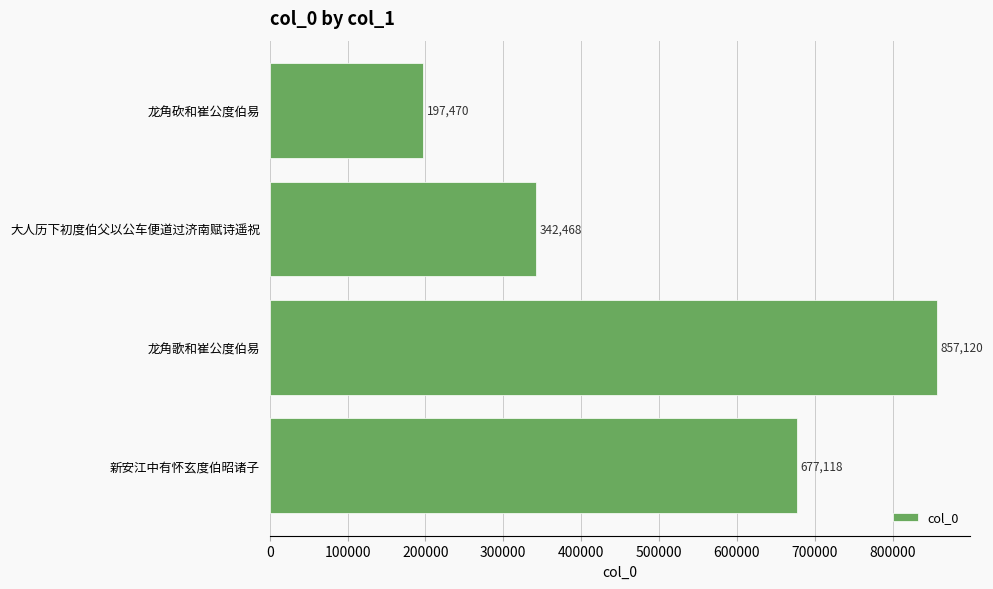

How many categories are shown in the chart?

4